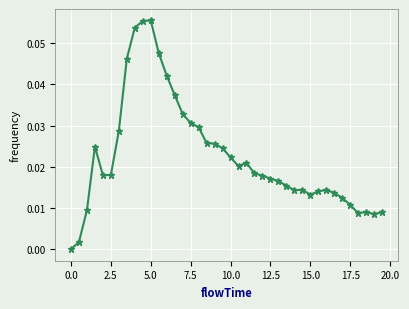

What is the sum of all values?

0.9